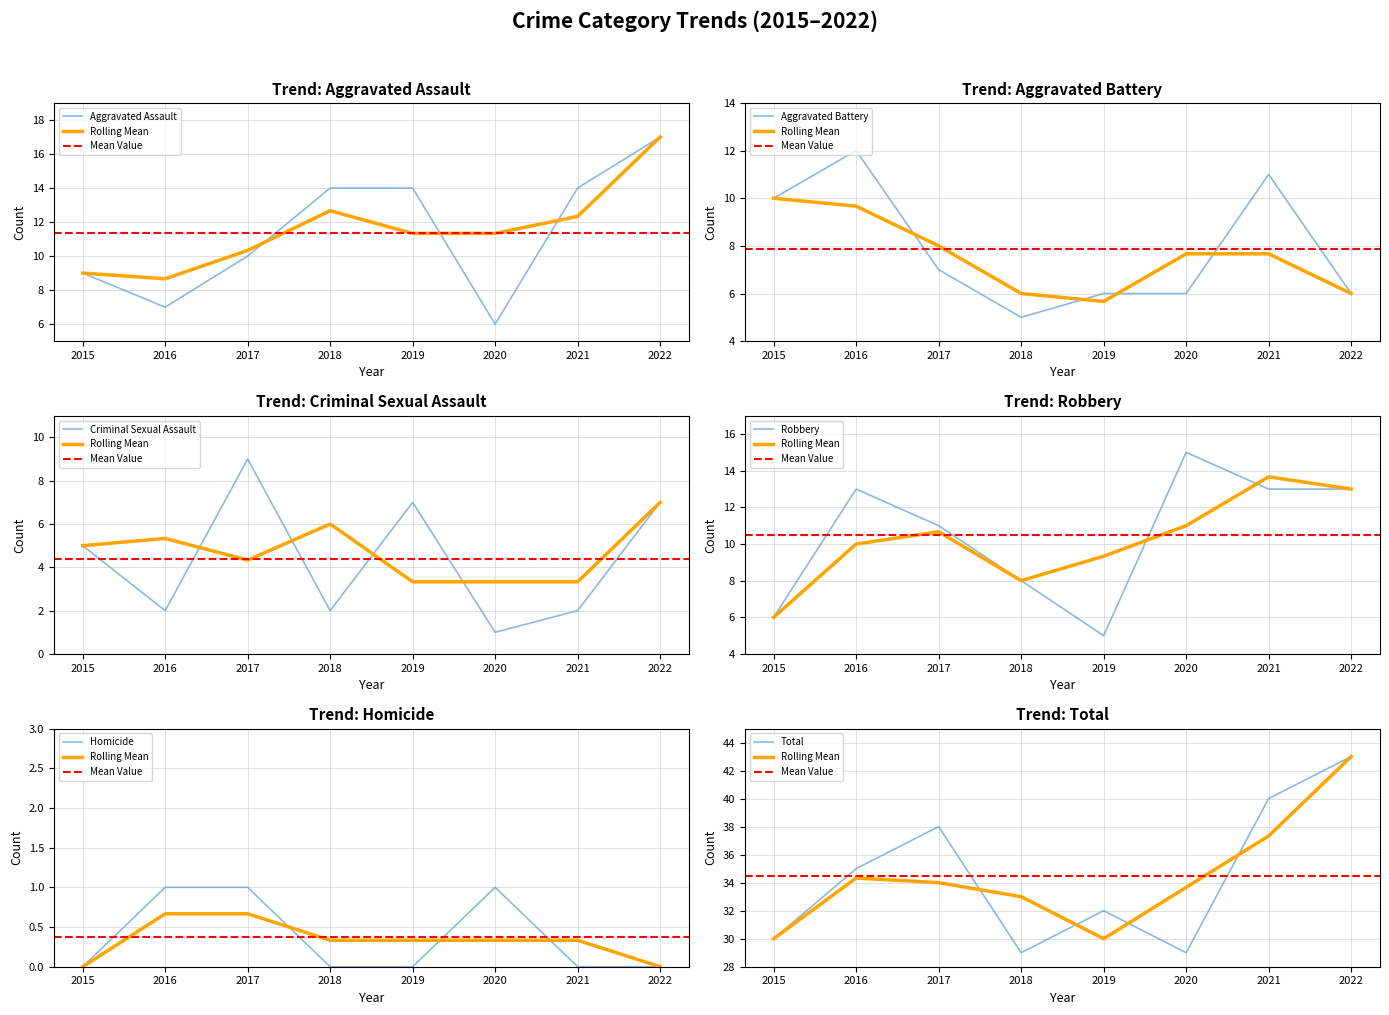

Which has a higher value, 2018 or 2016?

2018